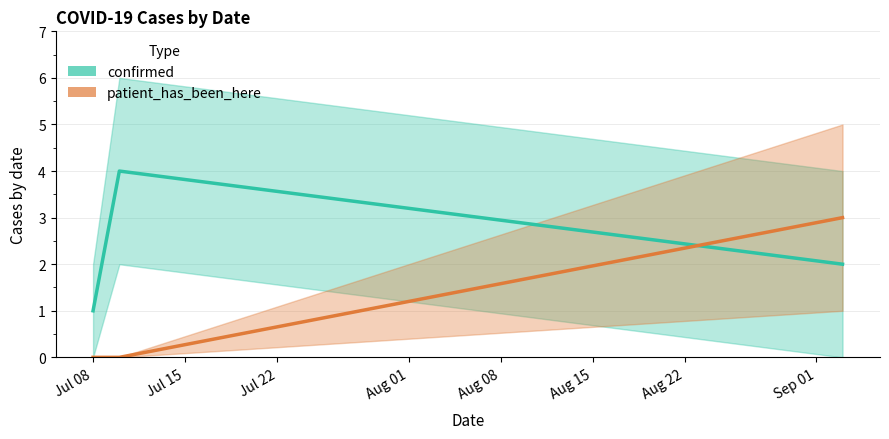

How many lines are shown in the chart?

2